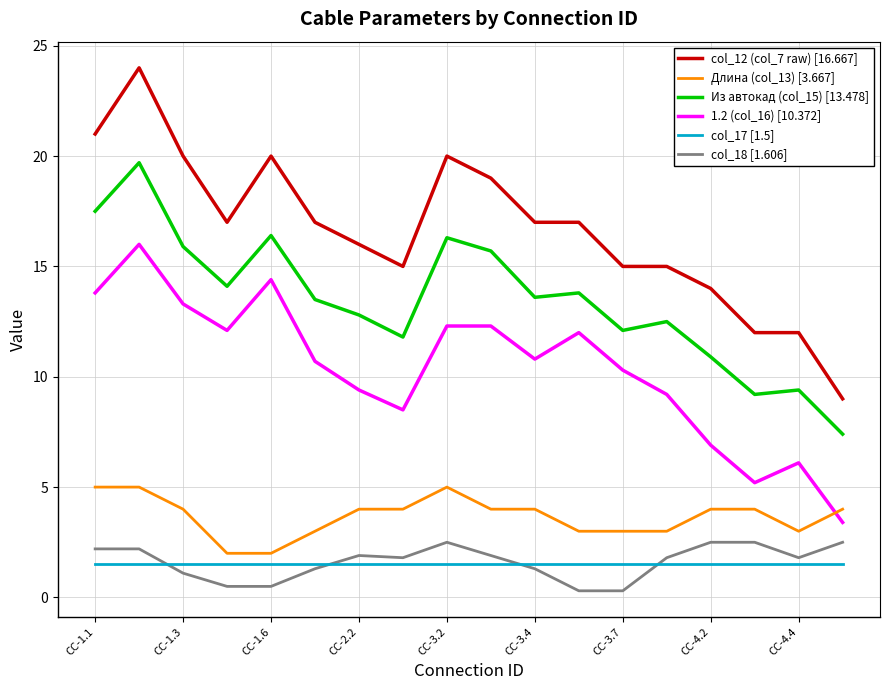

What is the sum of all col_18 [1.606] values?

28.9